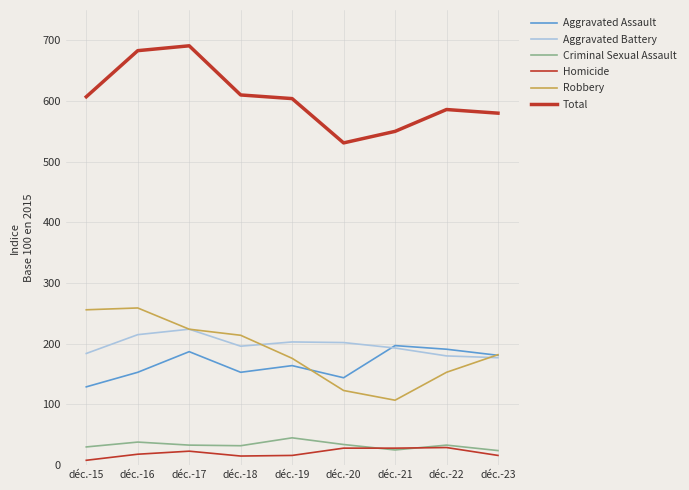

How many distinct data groups are displayed?

6